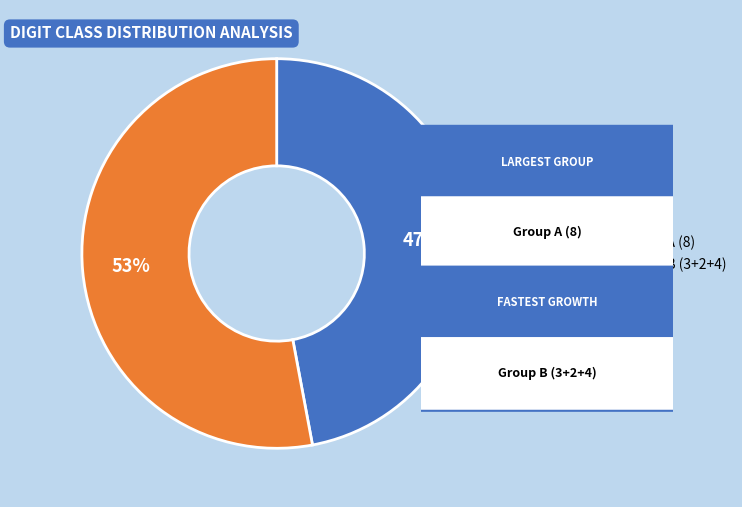

To the nearest percent, what is the average slice percentage?

50%